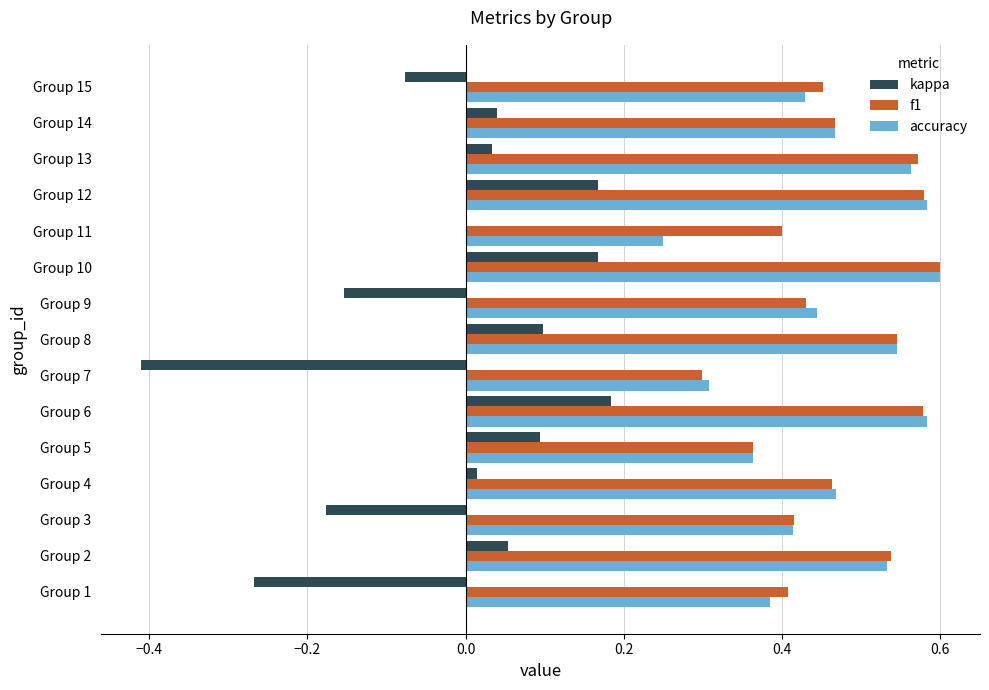

Is the value of f1 at Group 11 greater than the value of kappa at Group 8?

Yes